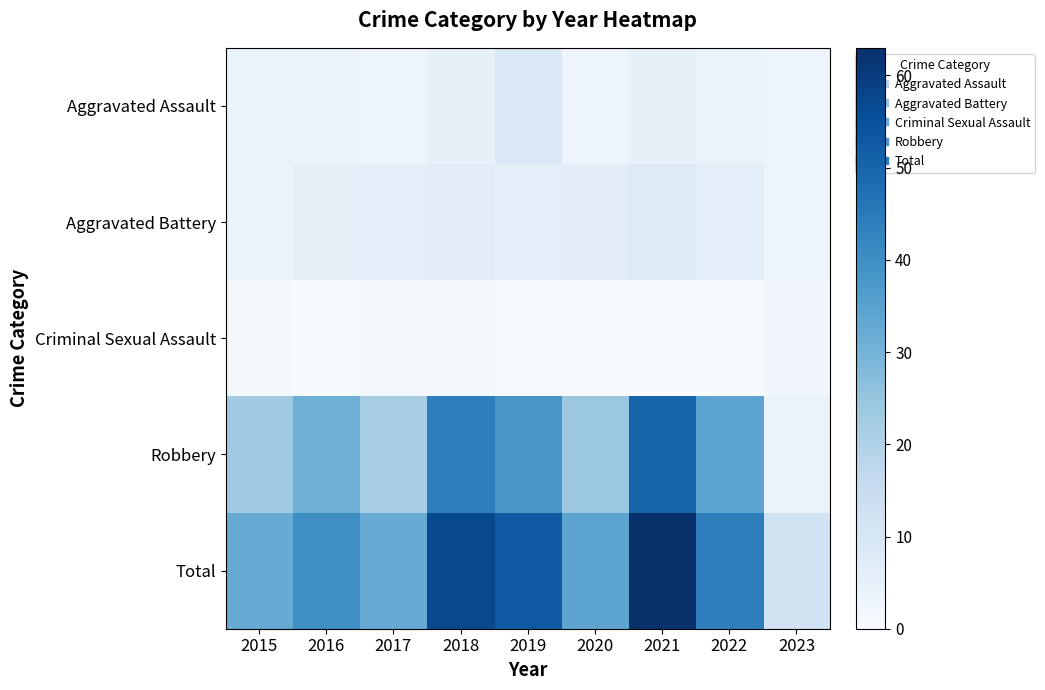

Which label corresponds to the smallest value in the chart?

2016